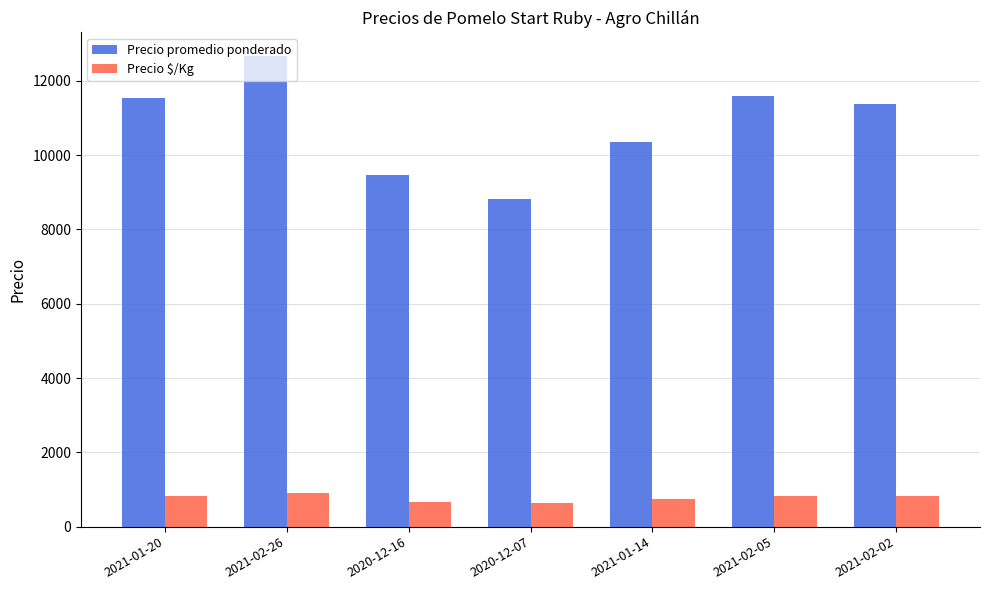

How many data points in Precio $/Kg are less than 812?

3